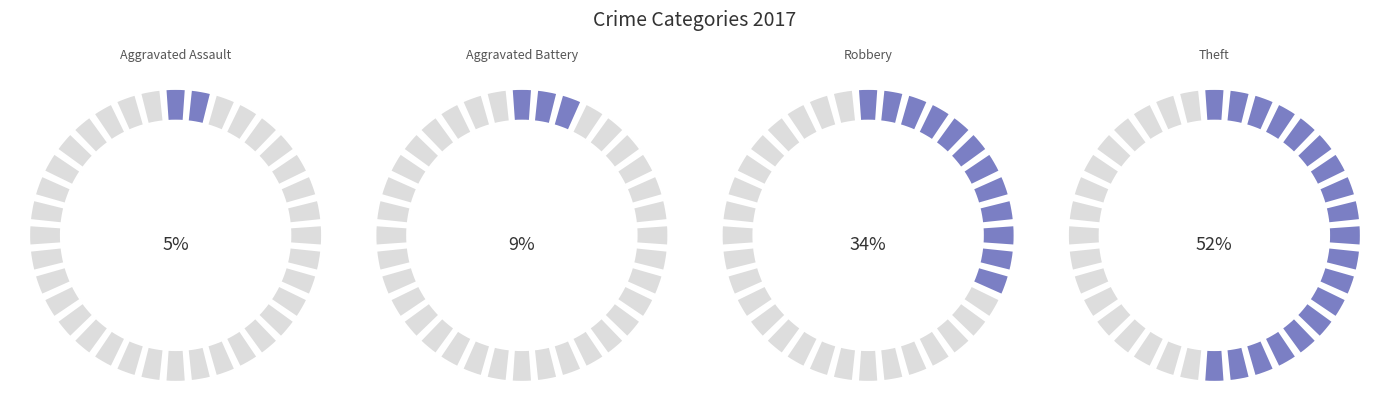

How many segments does this pie chart have?

4